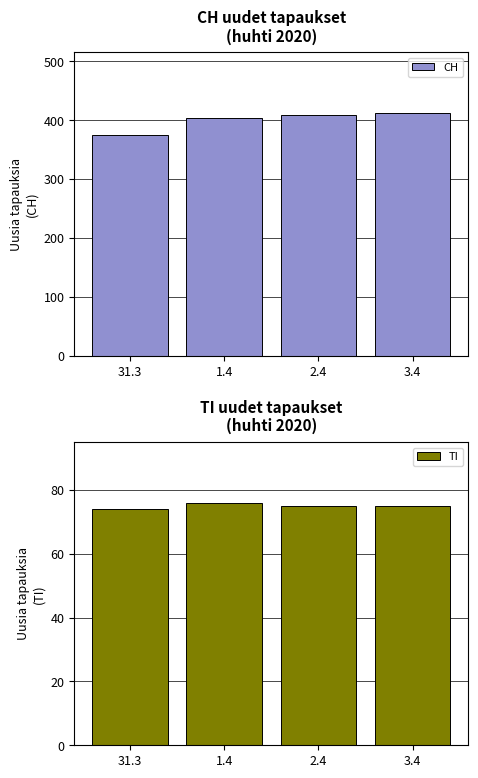

How many distinct data groups are displayed?

2